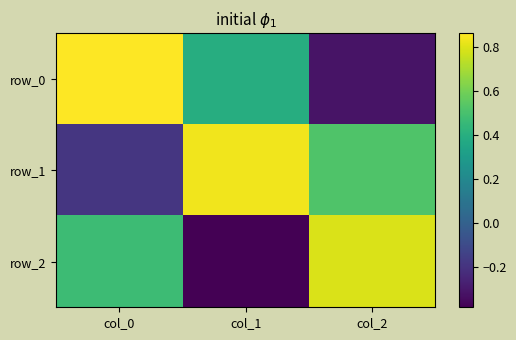

Which series has the widest spread of values?

row_0